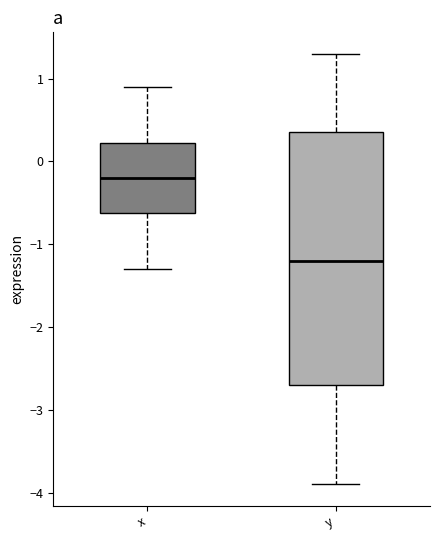

Where is the upper edge of the box for y on the y-axis? The values are not printed on the chart, so give them approximately, as read against the axis.

0.4